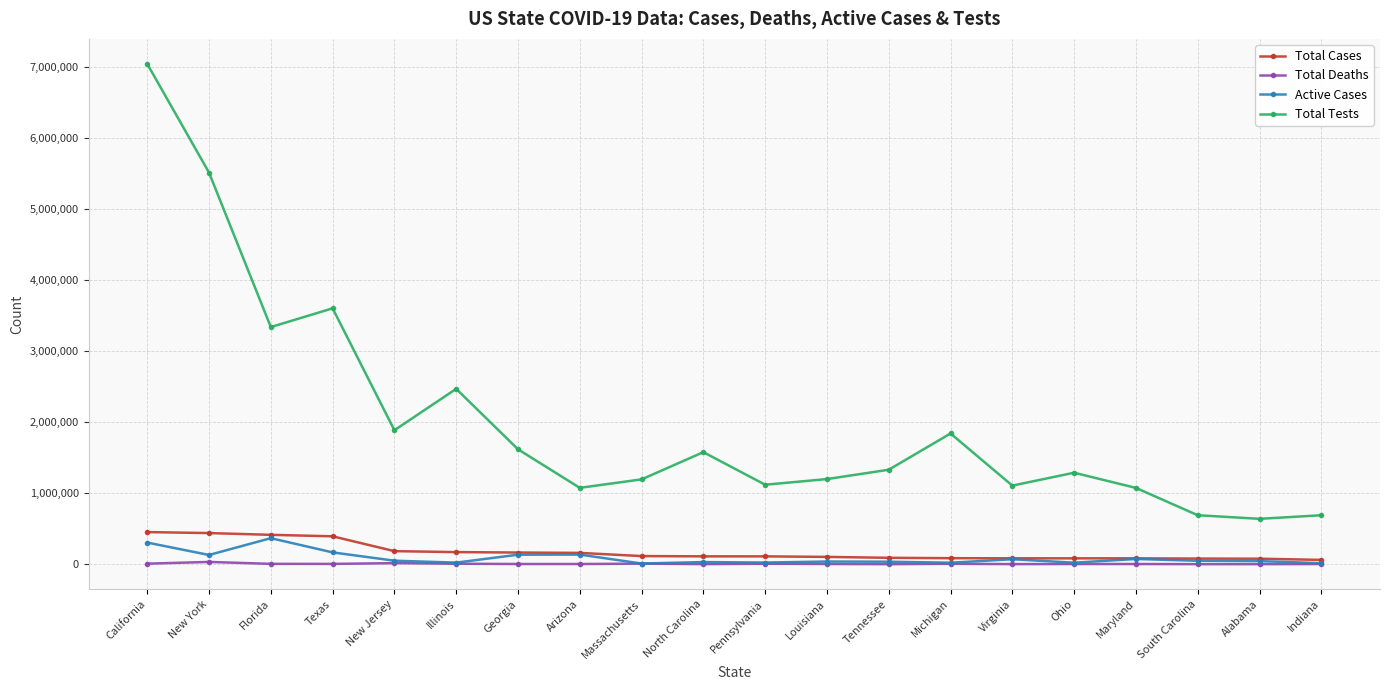

What is the sum of the Active Cases values at North Carolina and Alabama?

74953